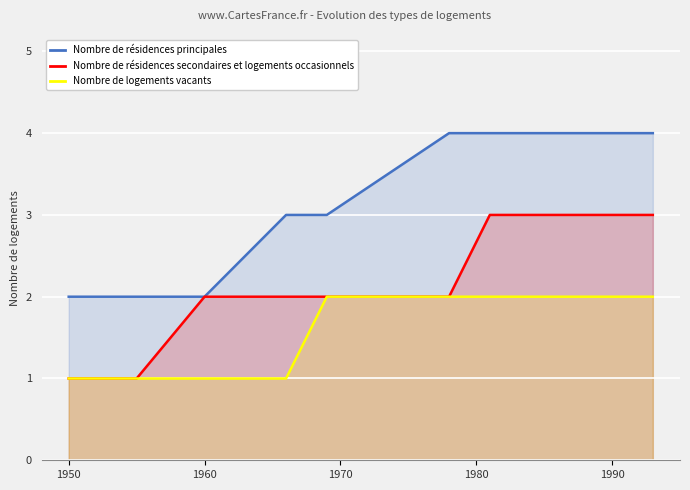

True or false: Nombre de résidences principales and Nombre de logements vacants intersect in this chart.

False